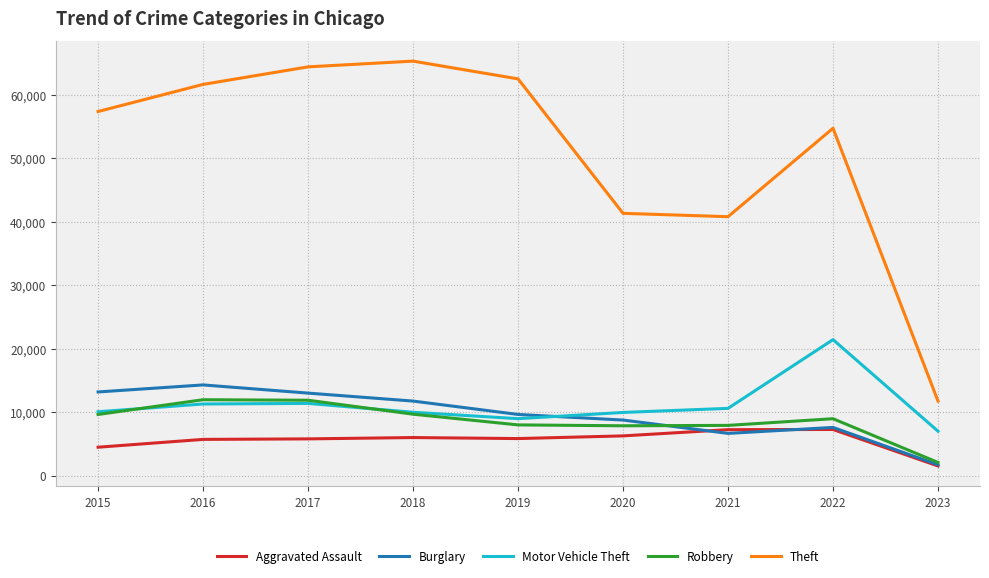

What is the difference between the Burglary values at 2018 and 2016?

2543